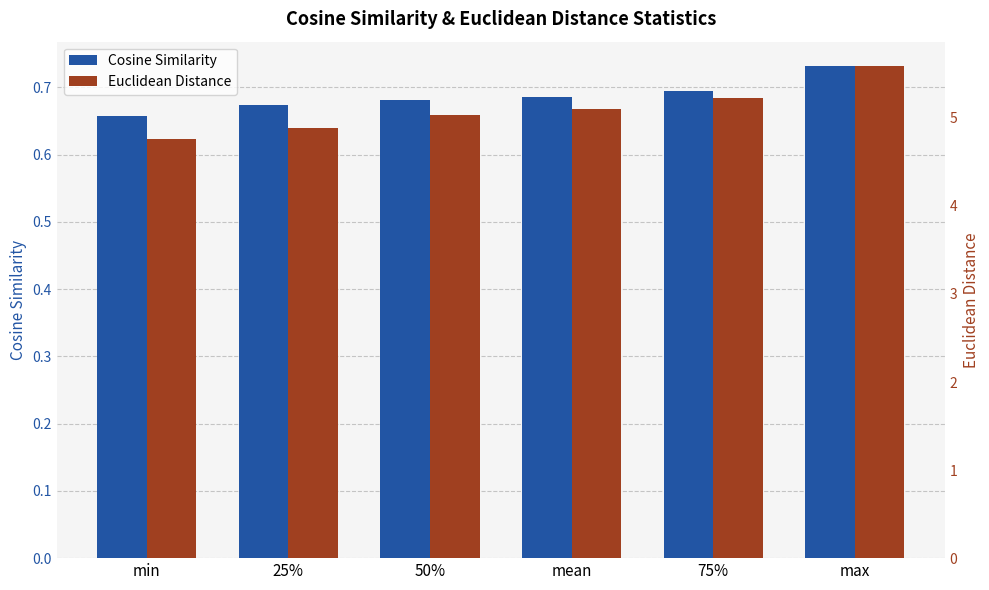

What is the total value across all series at 50%?

5.7